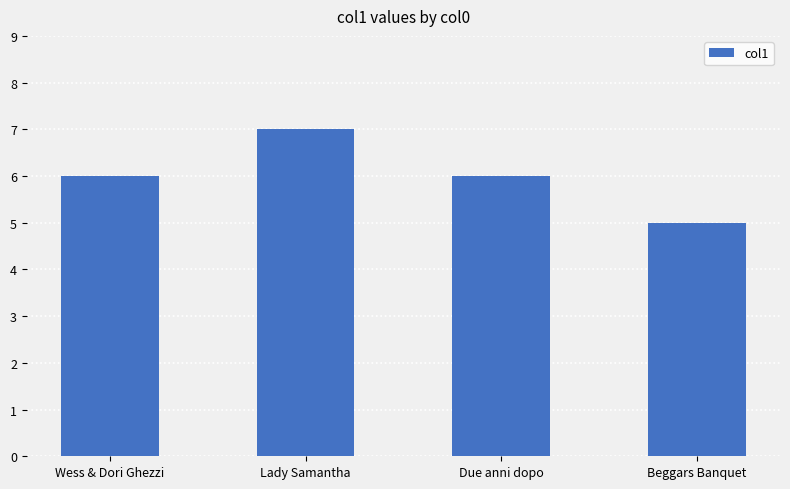

What is the approximate value at Beggars Banquet?

5